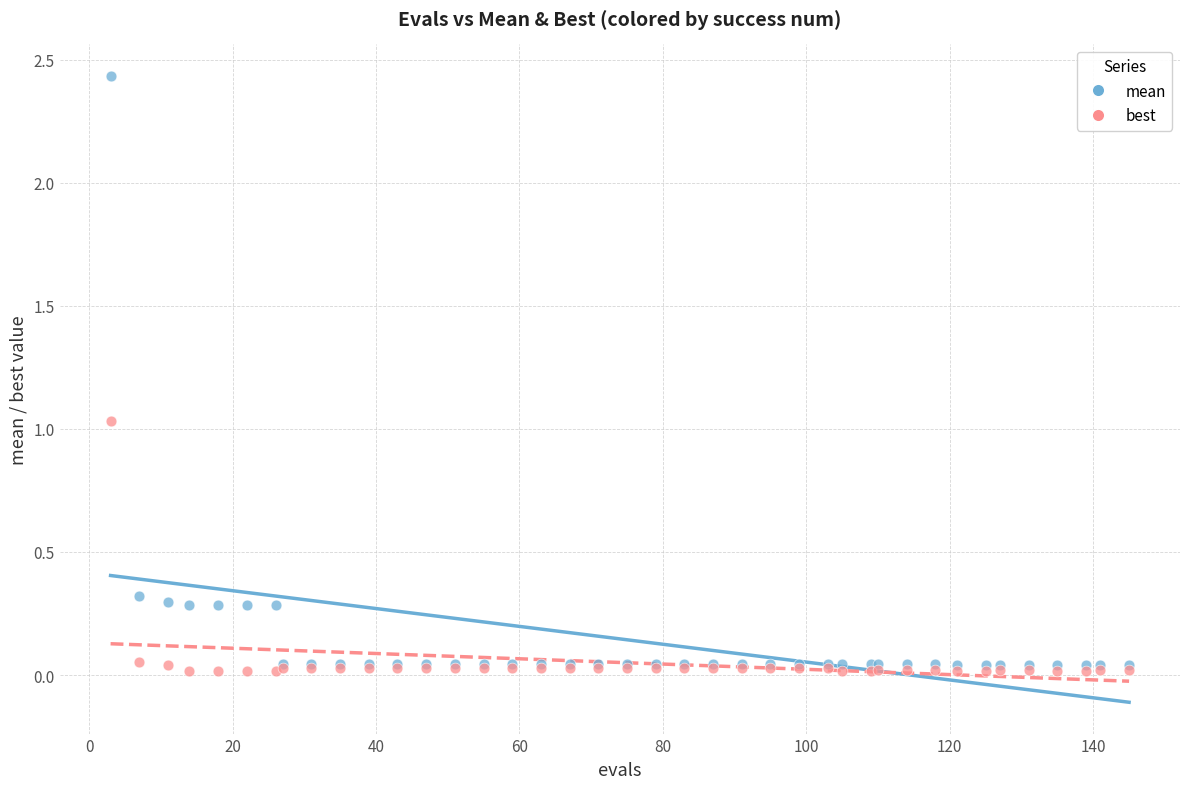

Which series reaches the minimum Y coordinate?

best